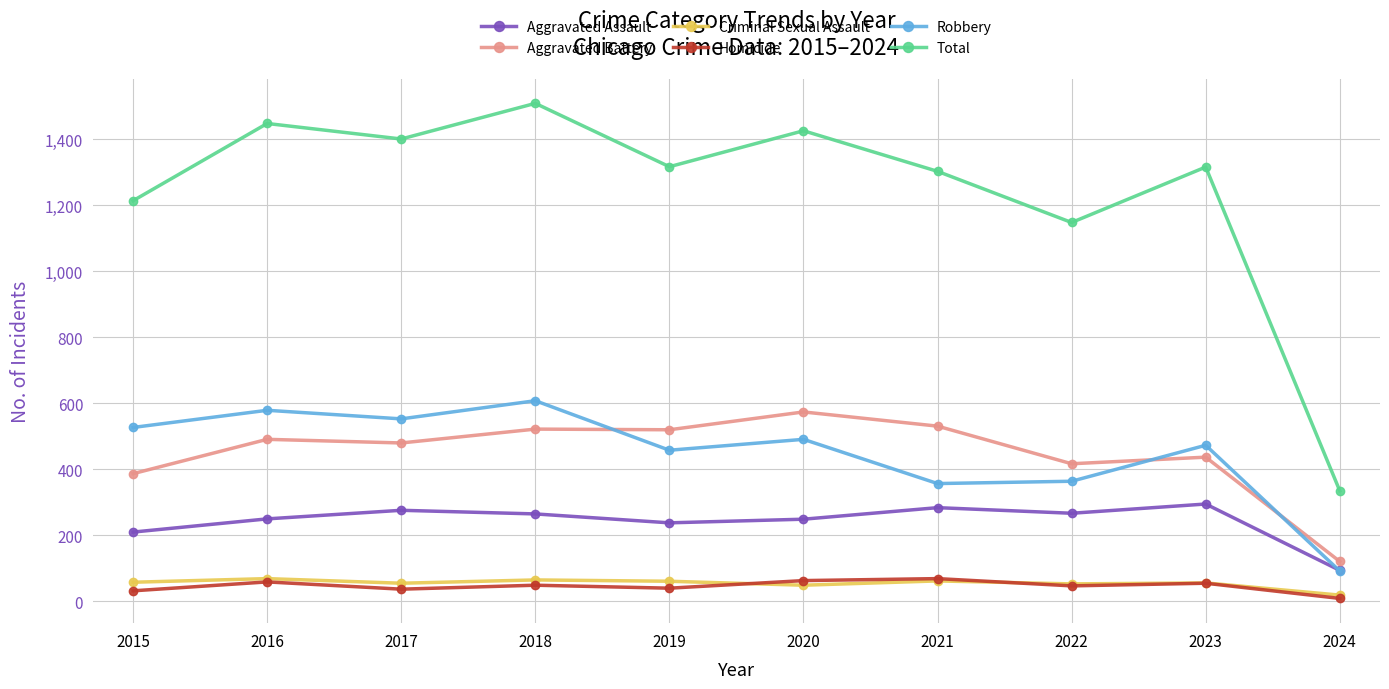

The value of Aggravated Battery at 2020 is 574. True or false?

True